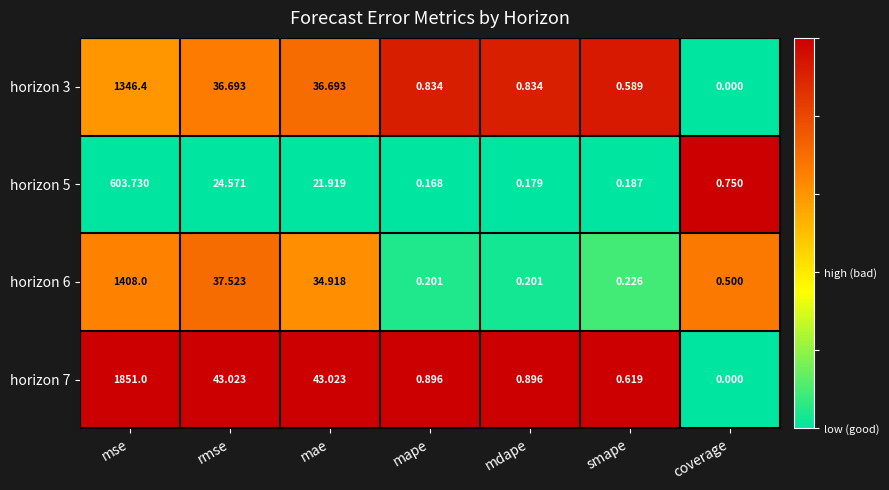

Which series changed the most between rmse and smape?

horizon 7